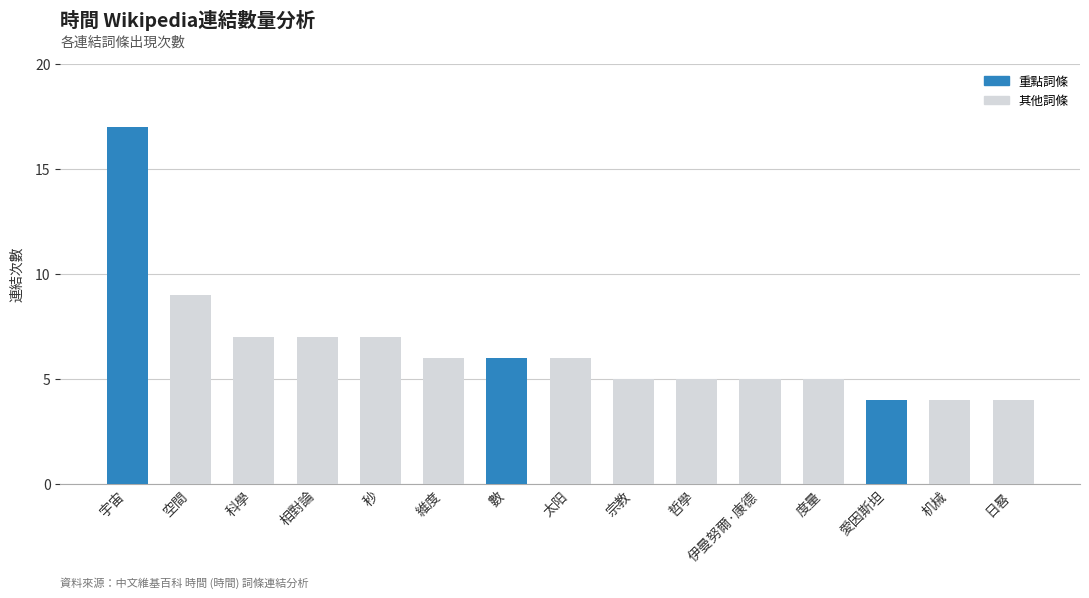

What is the sum of all values?

97